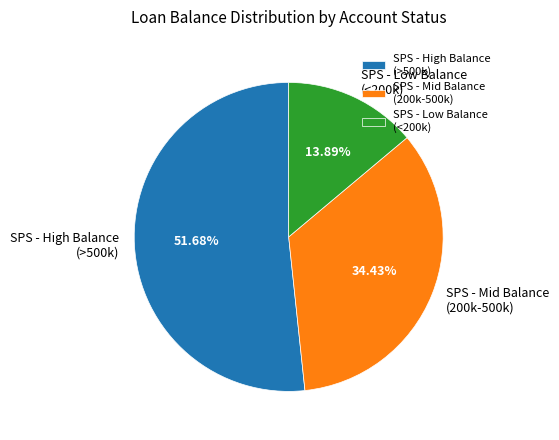

Which category accounts for the majority?

SPS - High Balance (>500k)